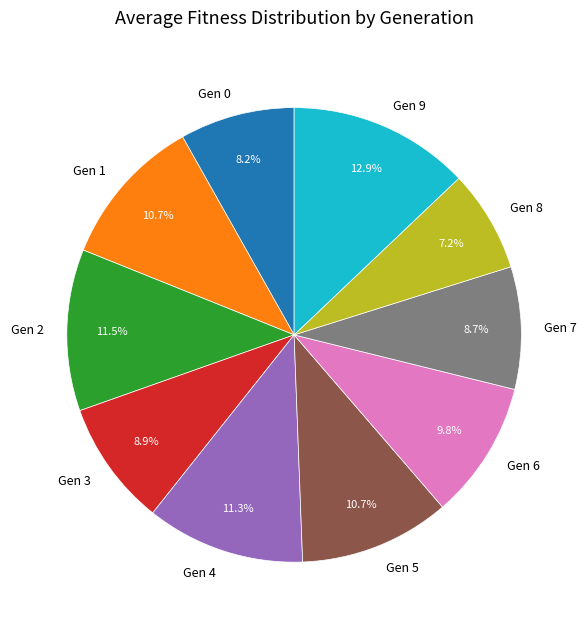

Which slice is the smallest?

Gen 8